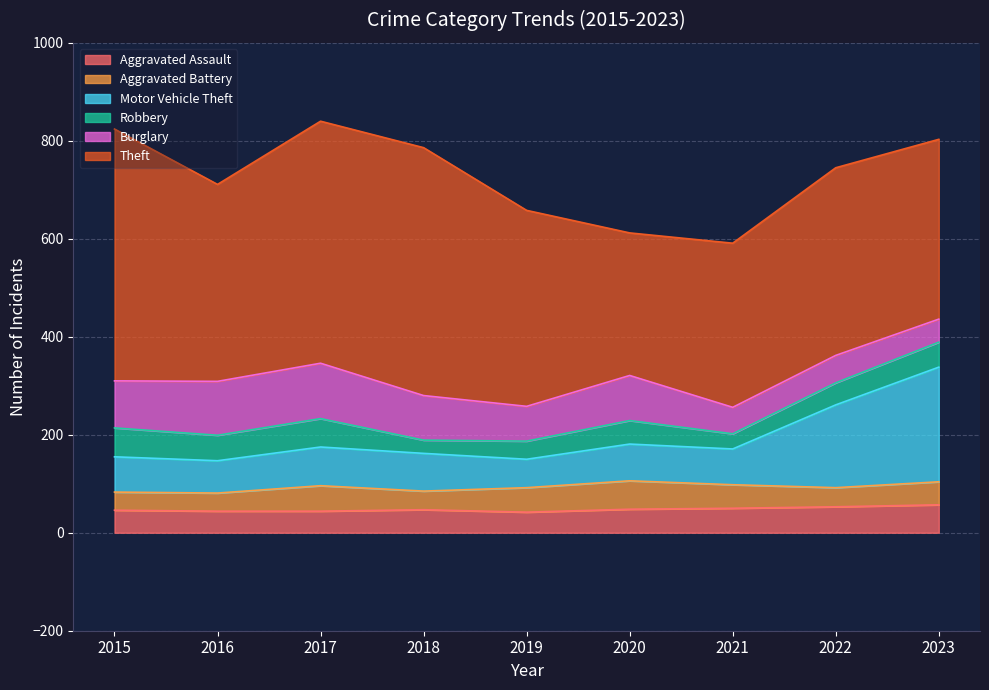

At which category does Robbery reach its first local valley?

2016